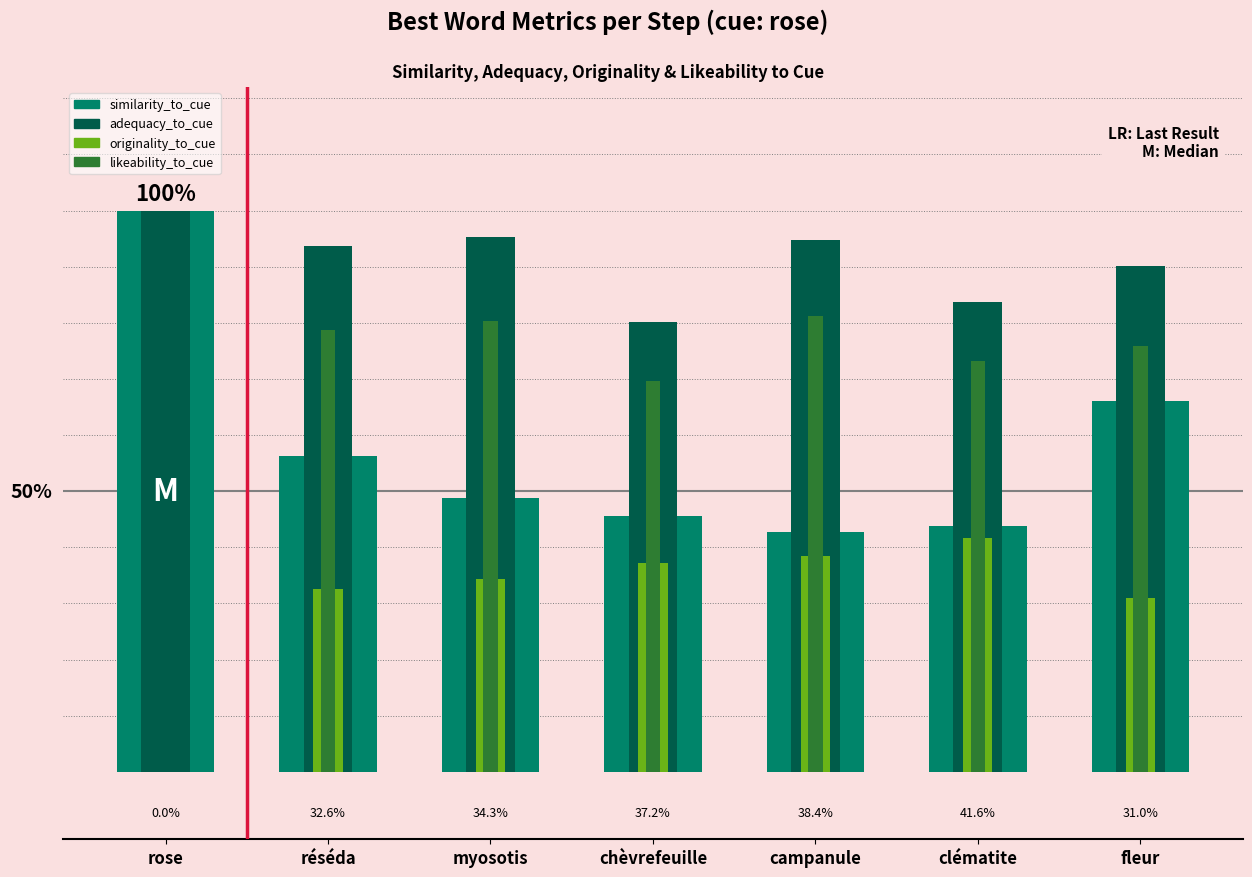

What is the label of the 4th bar from the left?

chèvrefeuille